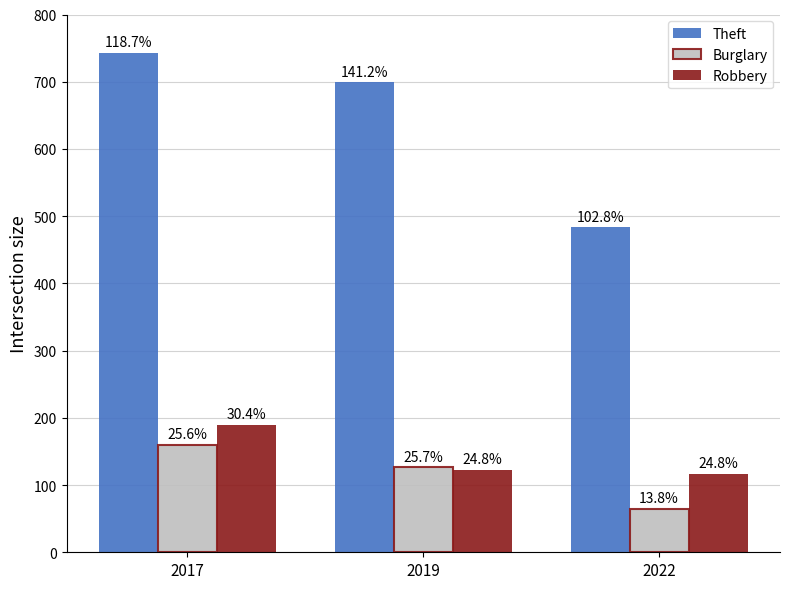

Does the chart contain any negative values?

No